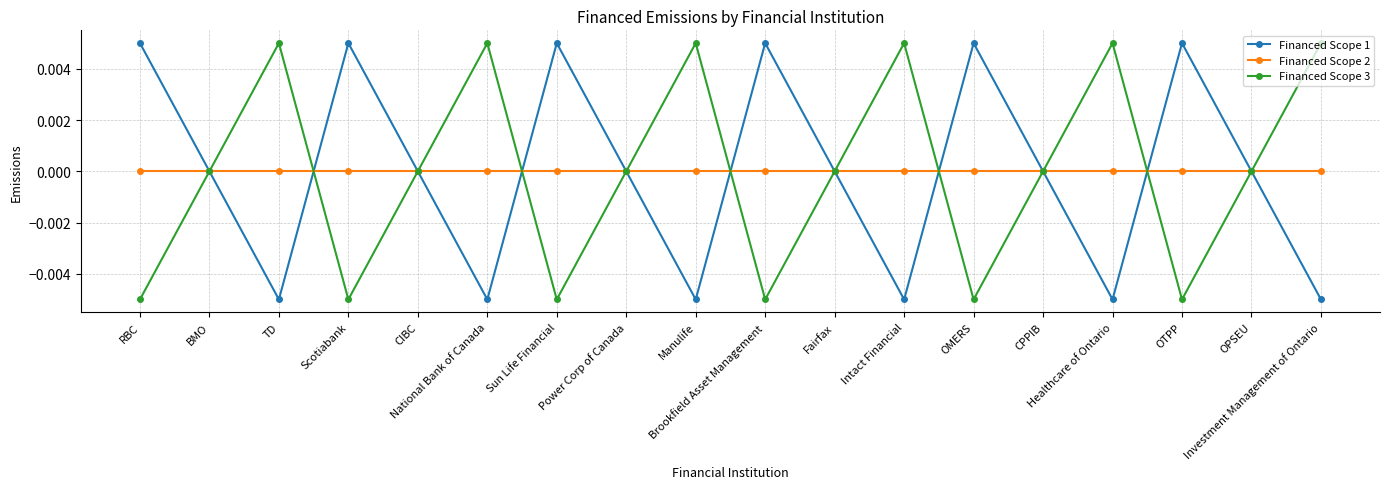

Is the value of Financed Scope 3 at TD greater than the value of Financed Scope 1 at National Bank of Canada?

Yes